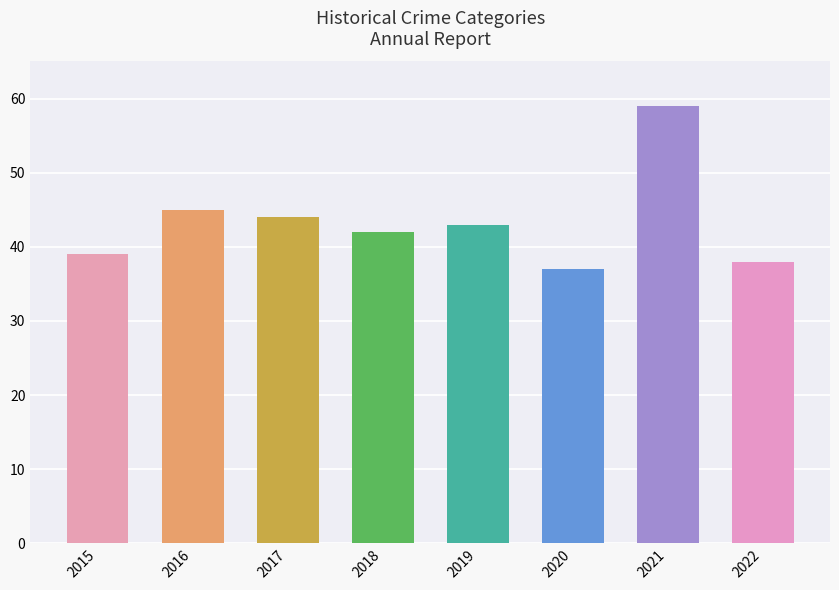

List the labels in order of value, largest first.

2021, 2016, 2017, 2019, 2018, 2015, 2022, 2020